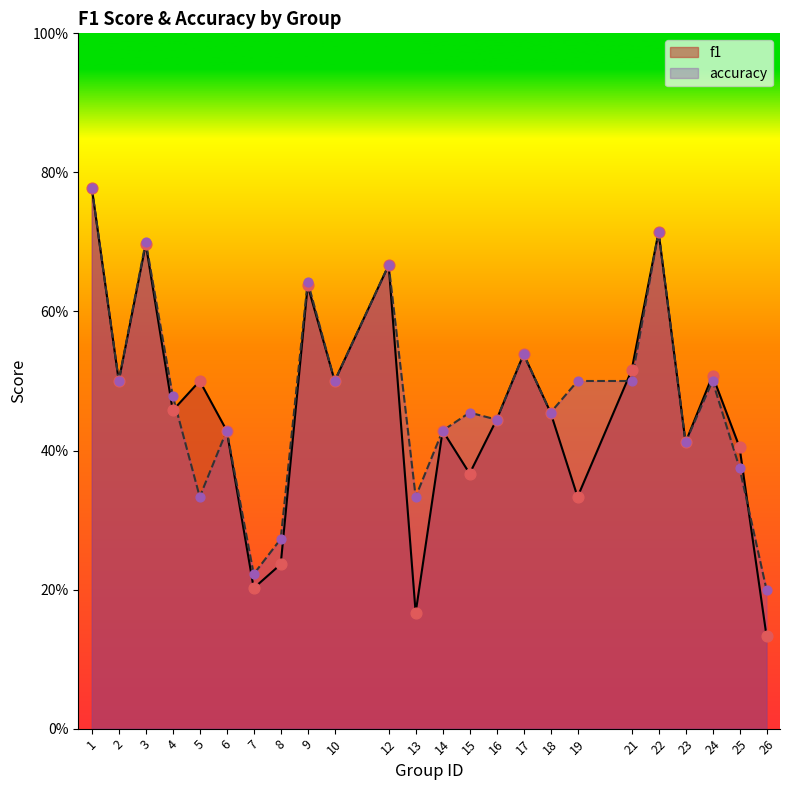

At which category is the sum across all series the highest?

1